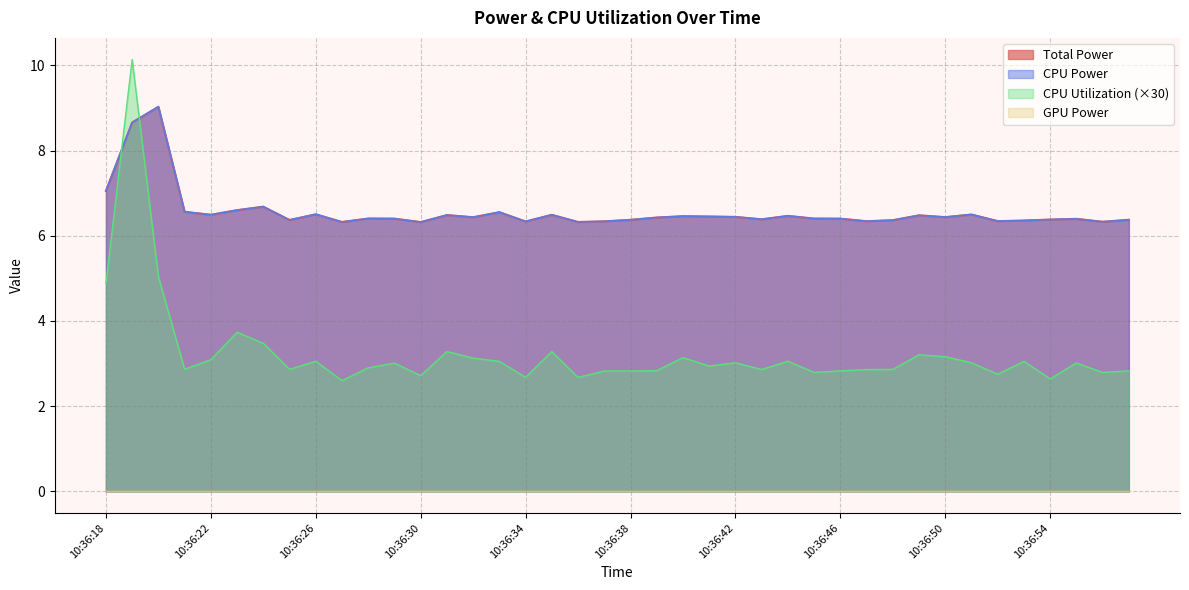

Where is Total Power nearest to the value 7?

10:36:18